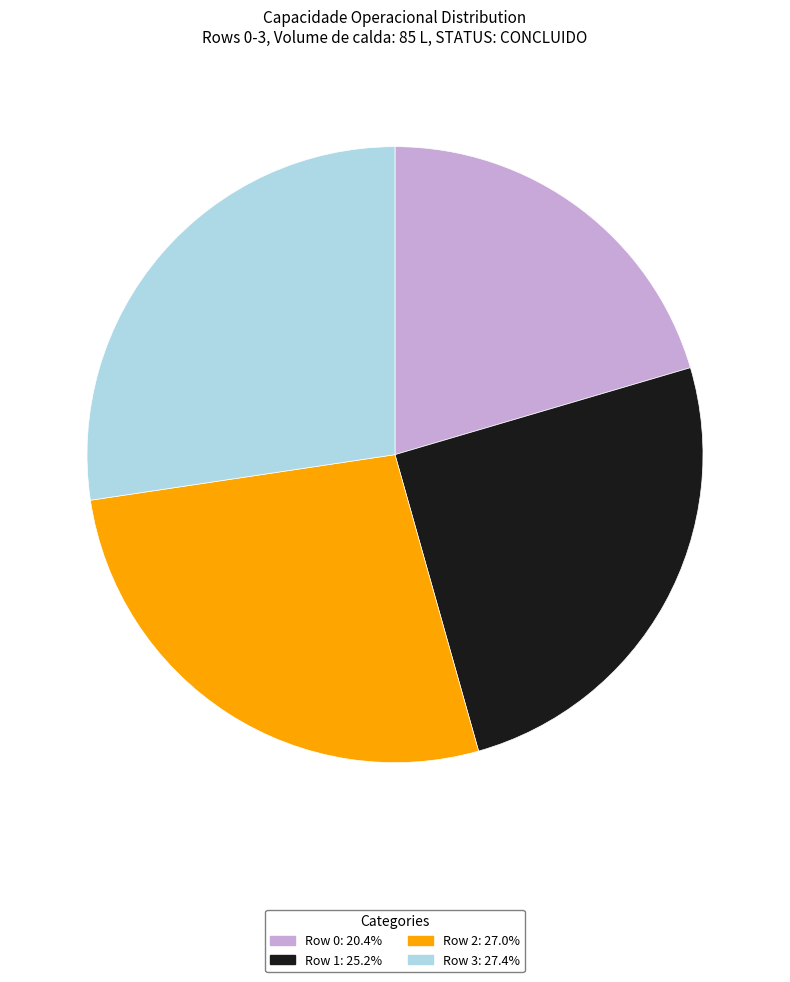

Is there a majority slice in this chart?

No